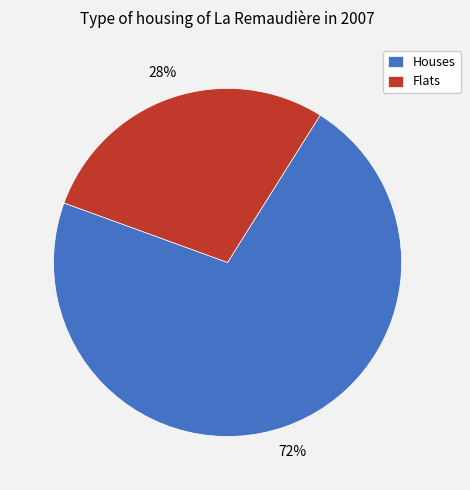

Which slice is the smallest?

Flats